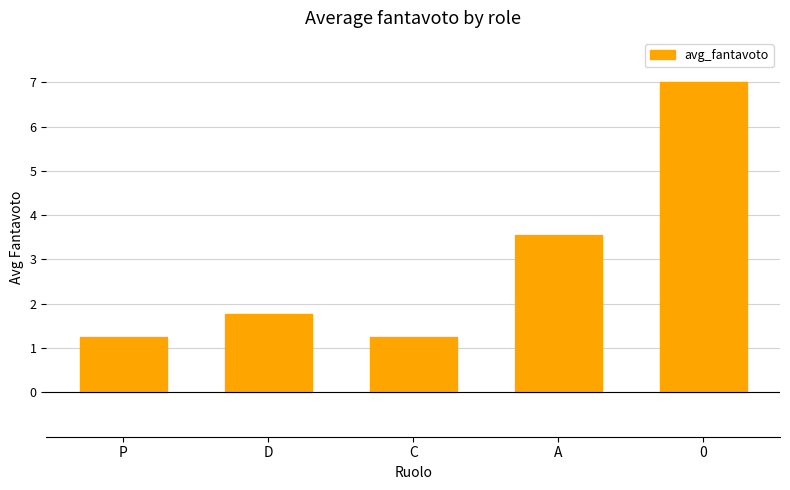

What is the greatest value displayed?

7.0